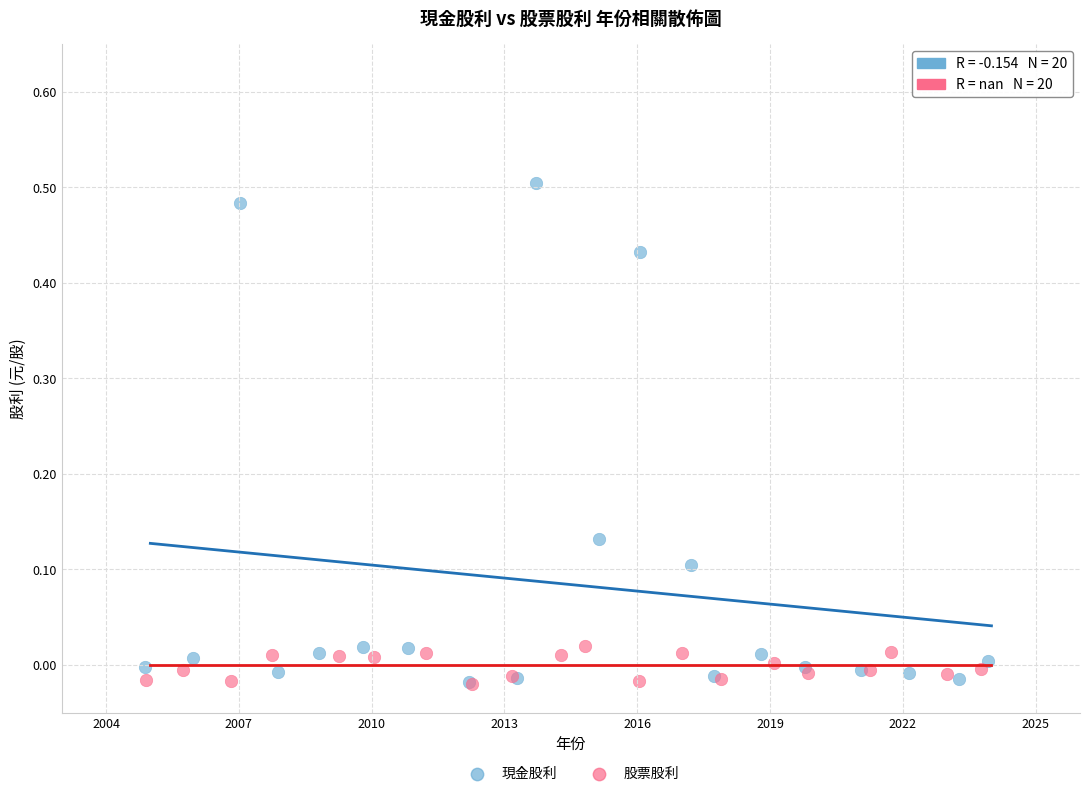

Which series has the largest Y range (max minus min)?

現金股利